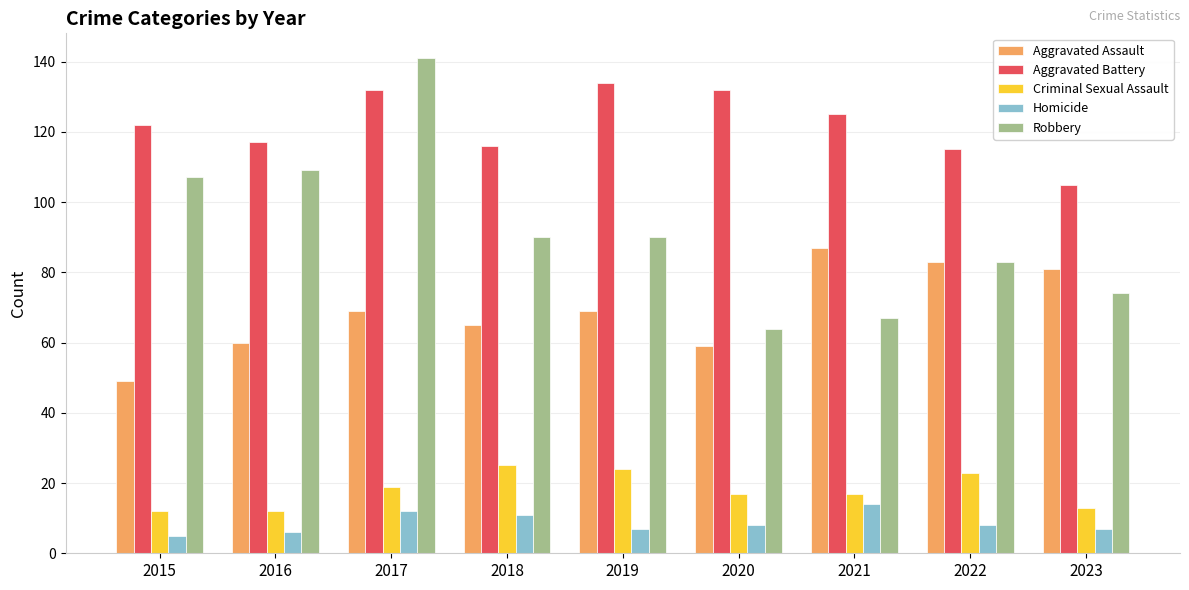

What are all the series names shown in the legend?

Aggravated Assault, Aggravated Battery, Criminal Sexual Assault, Homicide, Robbery